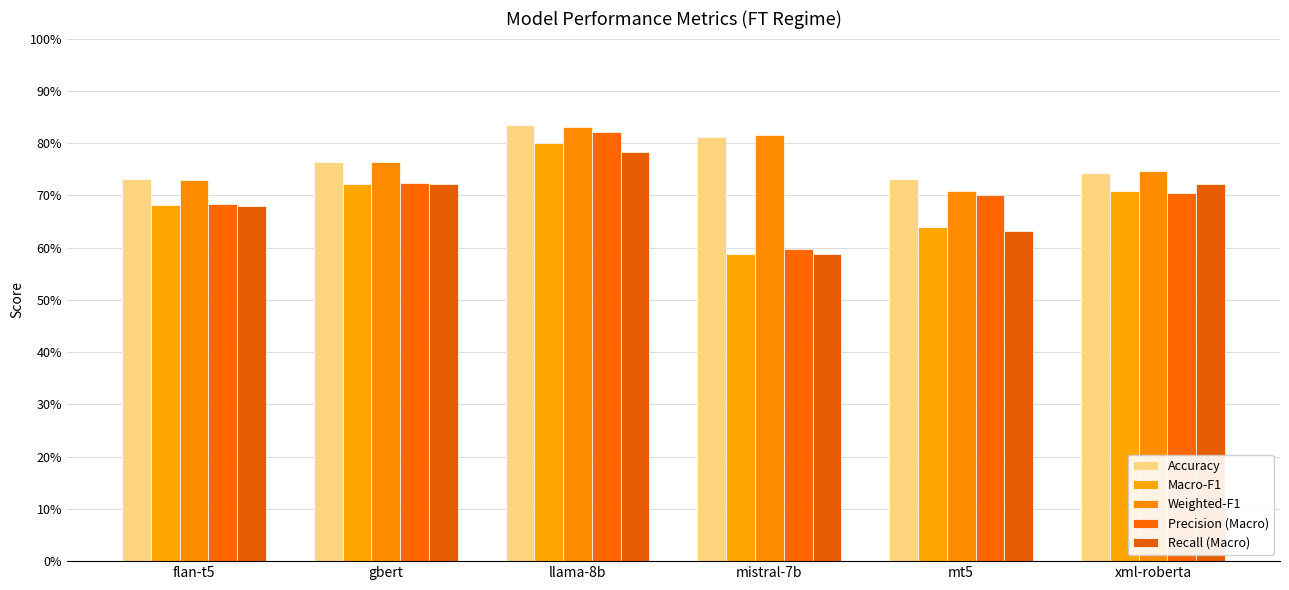

Which series has the largest range (max minus min)?

Precision (Macro)